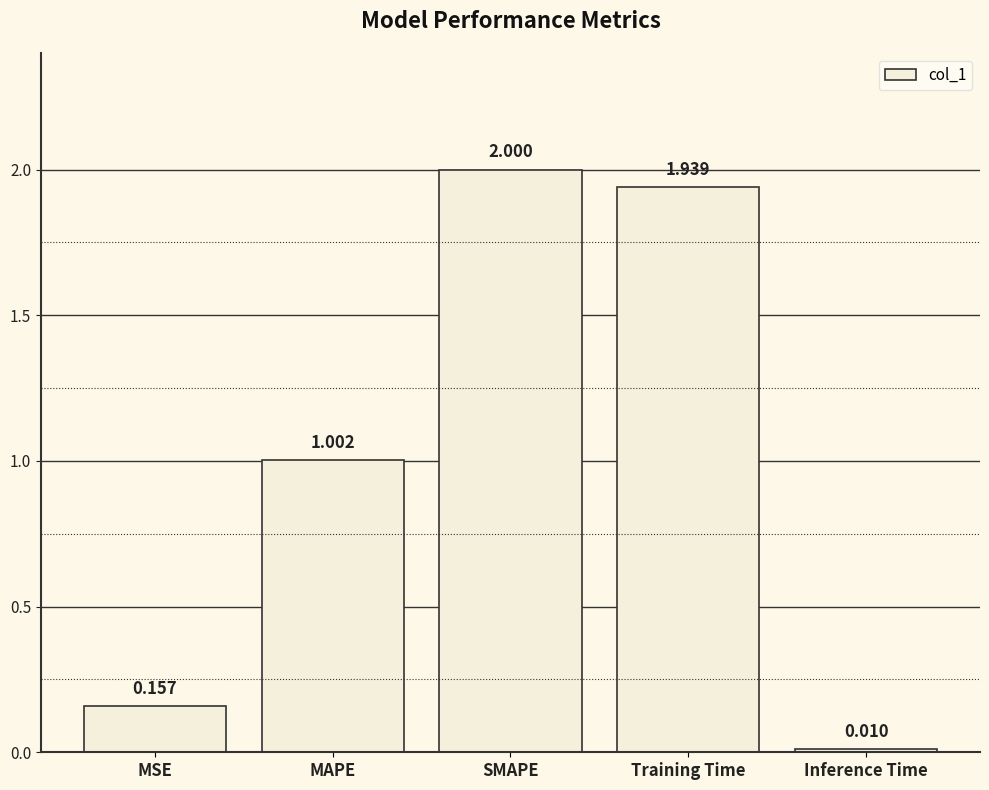

List the labels in order of value, smallest first.

Inference Time, MSE, MAPE, Training Time, SMAPE